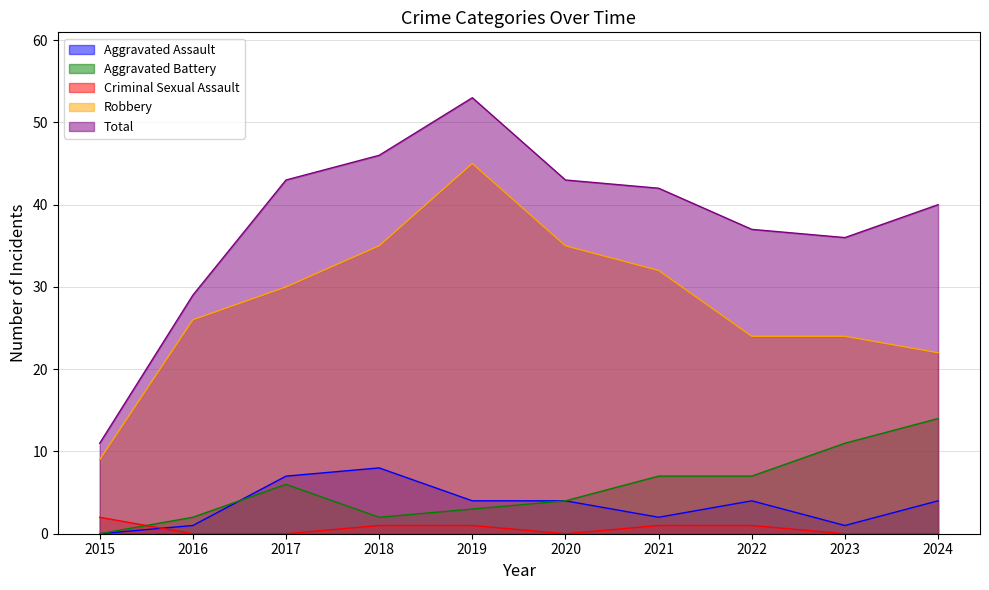

How many intersections are there between Aggravated Assault and Criminal Sexual Assault?

1